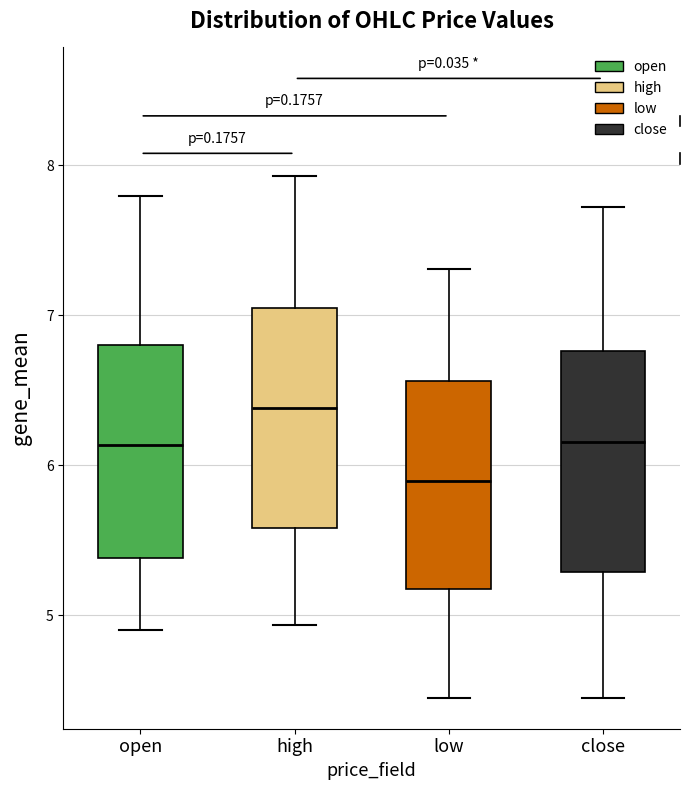

Reading left to right, transcribe this box plot: for each box, give where its median line is, the range the box spans, and where its two whiskers end, as read against the y-axis. The values are not printed on the chart, so give them approximately, as read against the axis.

open: median 6.1, box 5.4 to 6.8, whiskers 4.9 to 7.8
high: median 6.4, box 5.6 to 7.1, whiskers 4.9 to 7.9
low: median 5.9, box 5.2 to 6.6, whiskers 4.4 to 7.3
close: median 6.2, box 5.3 to 6.8, whiskers 4.4 to 7.7